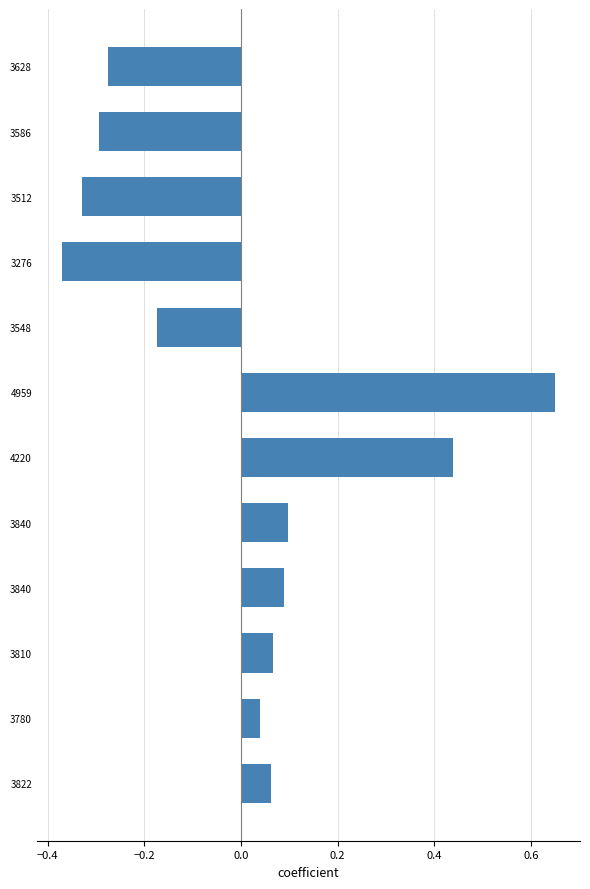

How many bars are there in total?

12